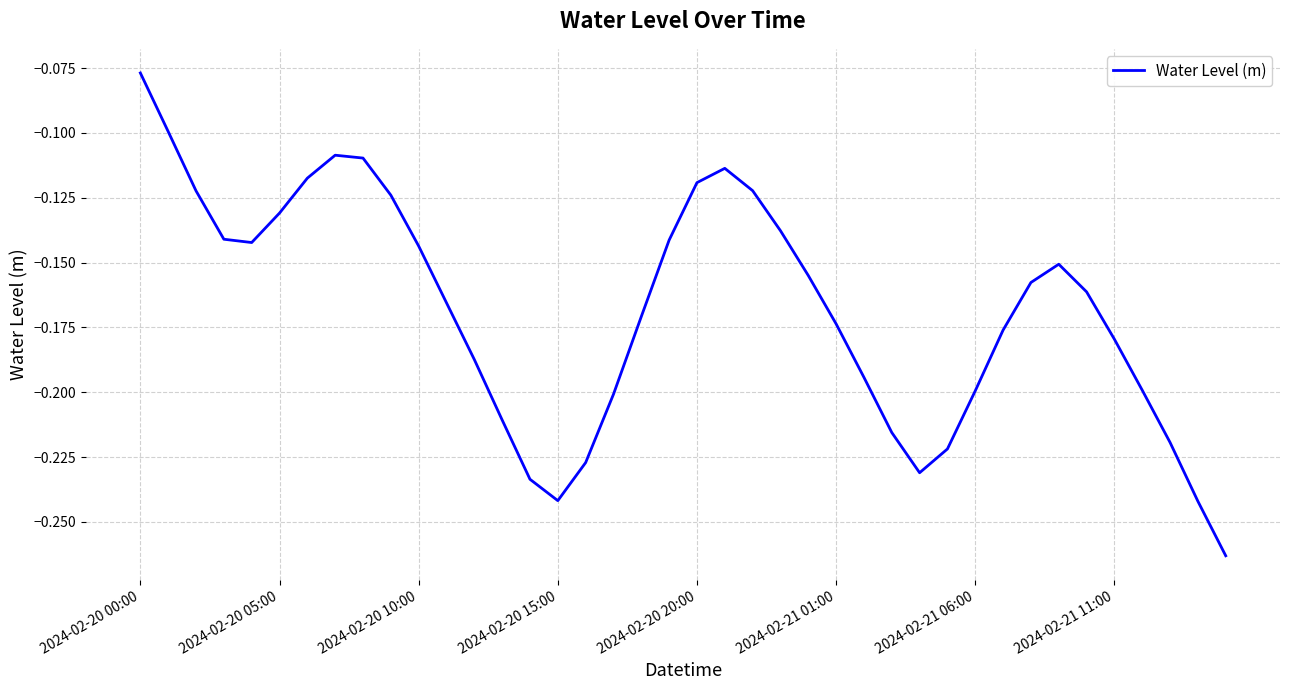

Which label corresponds to the largest value in the chart?

2024-02-20 00:00